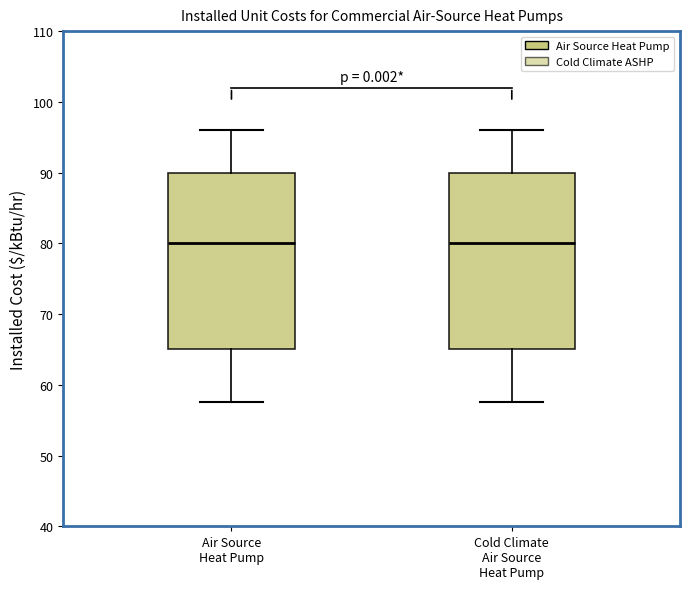

Where does the lower whisker of the box for Air Source Heat Pump end on the y-axis? The values are not printed on the chart, so give them approximately, as read against the axis.

58